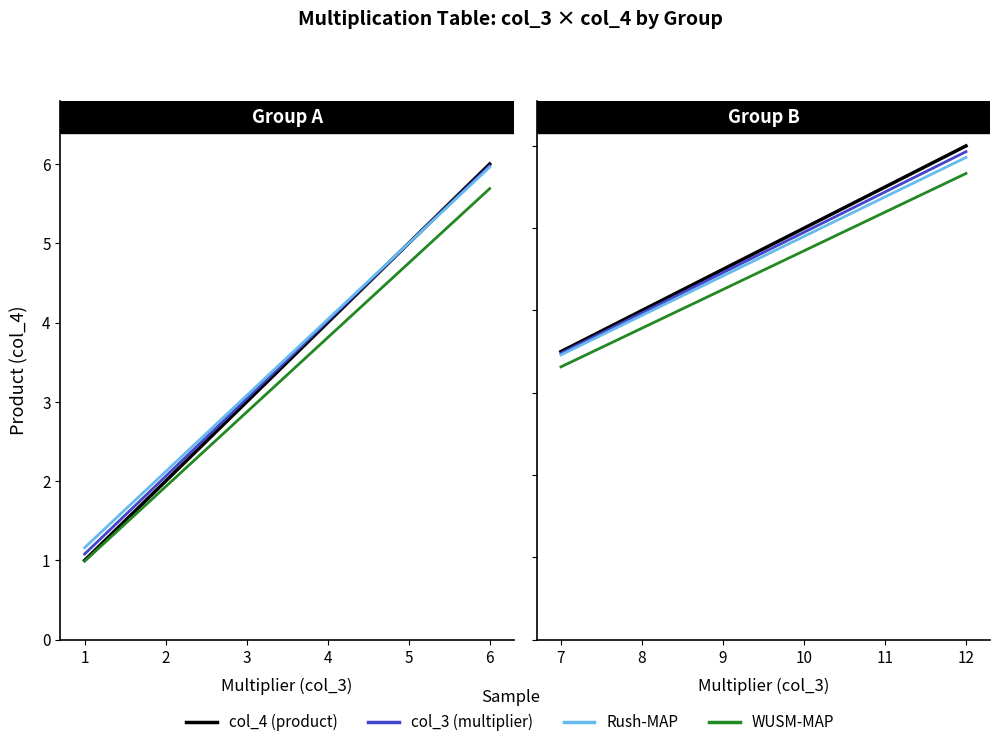

How many data points does each series have?

6